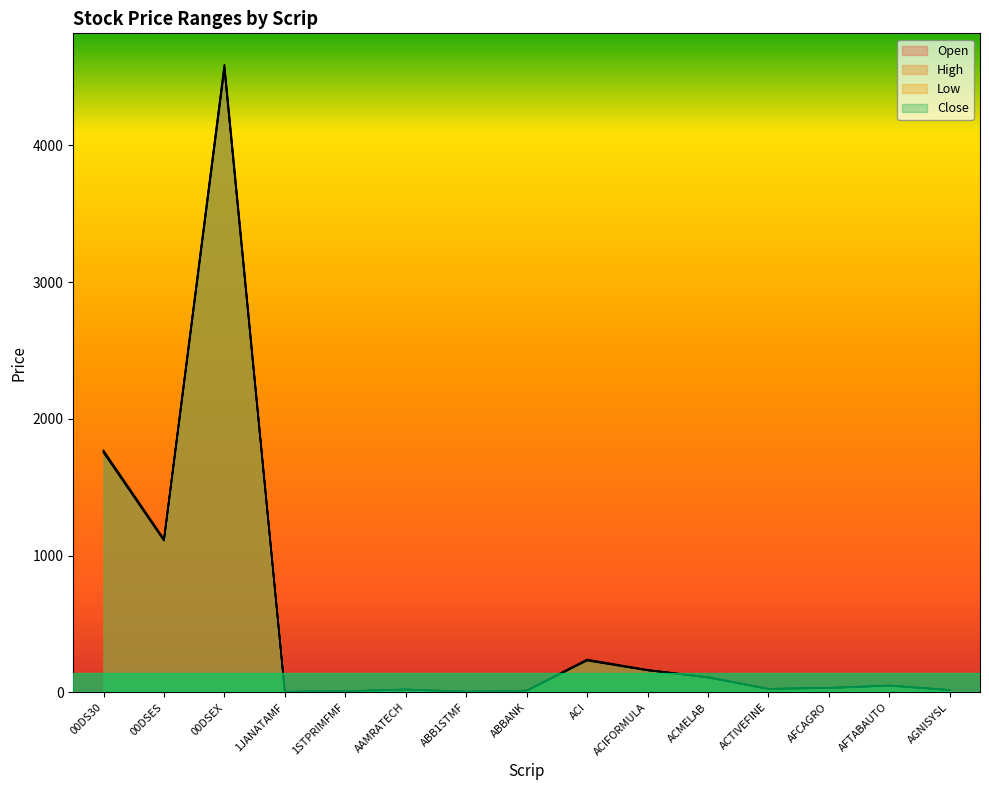

What is the label of the 11th point from the left?

ACMELAB